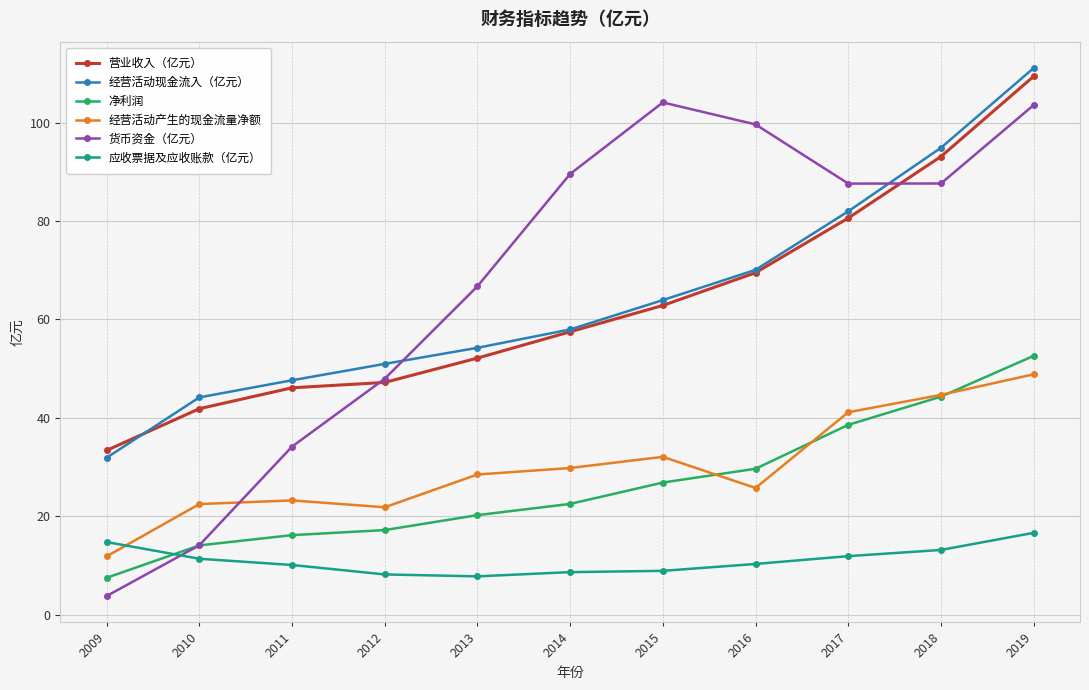

Which series changed the most between 2012 and 2013?

货币资金（亿元）